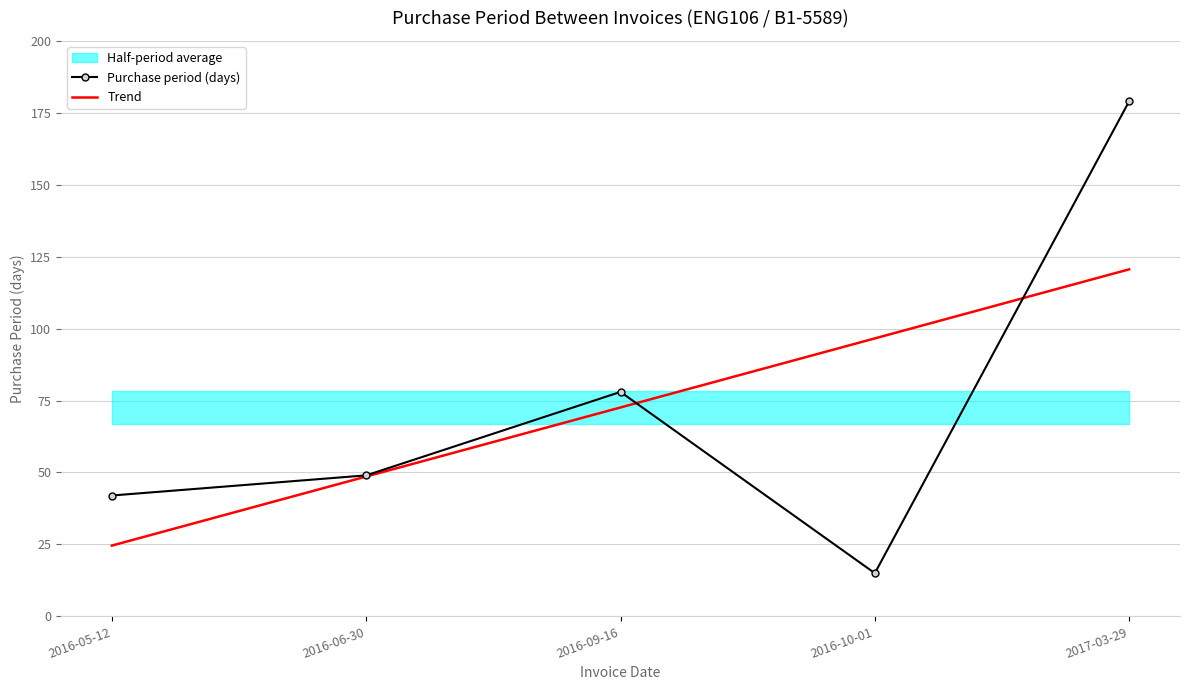

Count the number of categories in the chart.

5